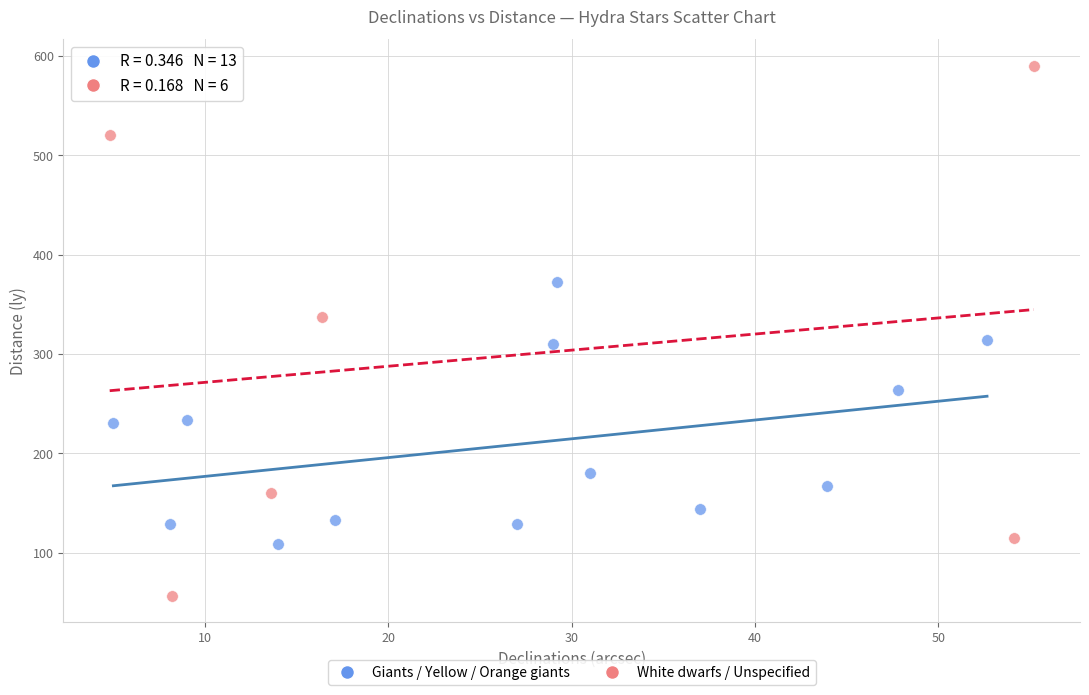

Which series contains the highest Y value?

White dwarfs / Unspecified